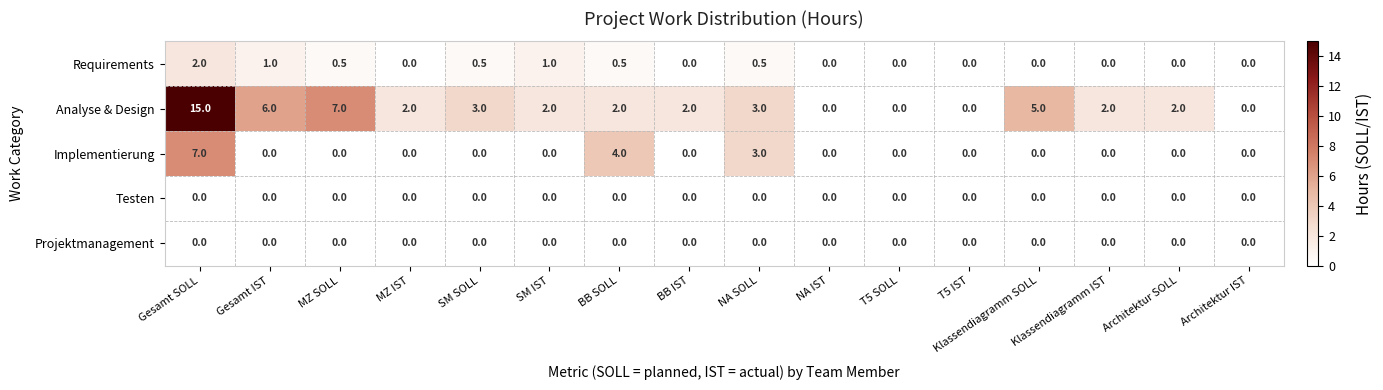

How many values in the Analyse & Design series are below 2?

4